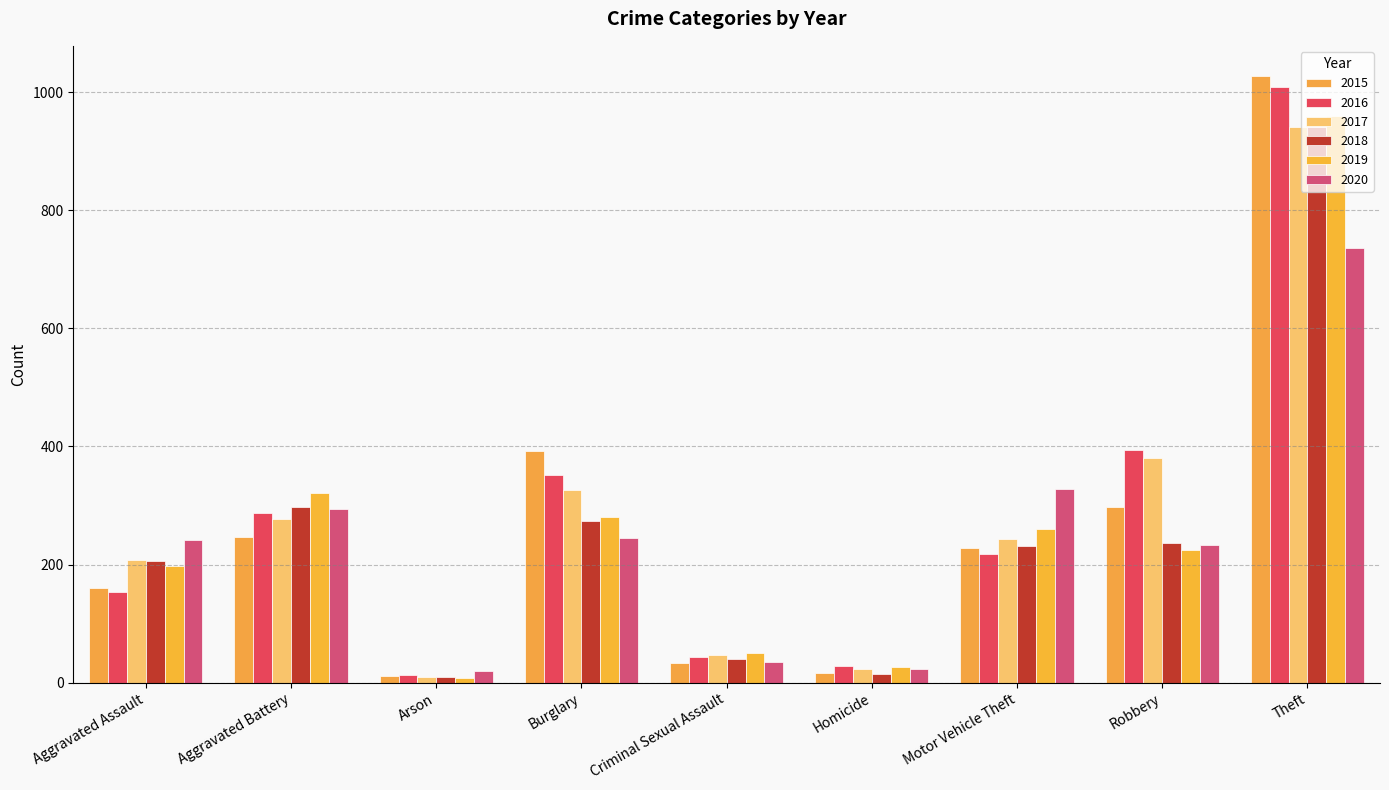

How many groups of bars are there?

9